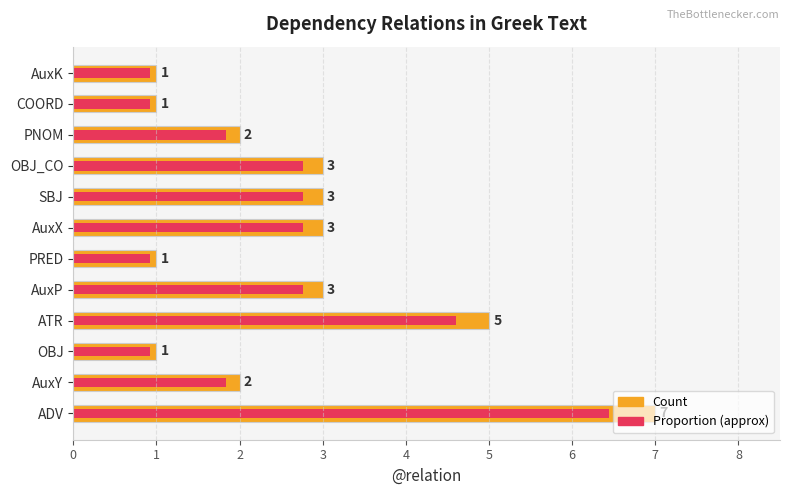

What is the difference between the highest and lowest values at ADV?

0.6